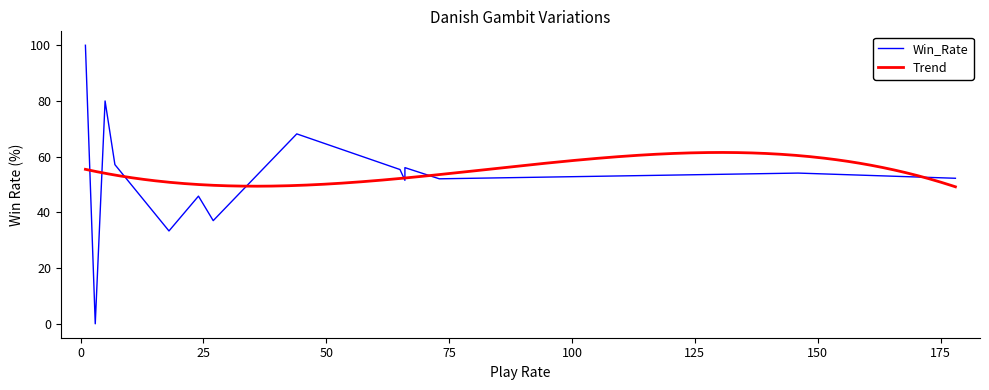

Which series has the largest total across all categories?

Win_Rate